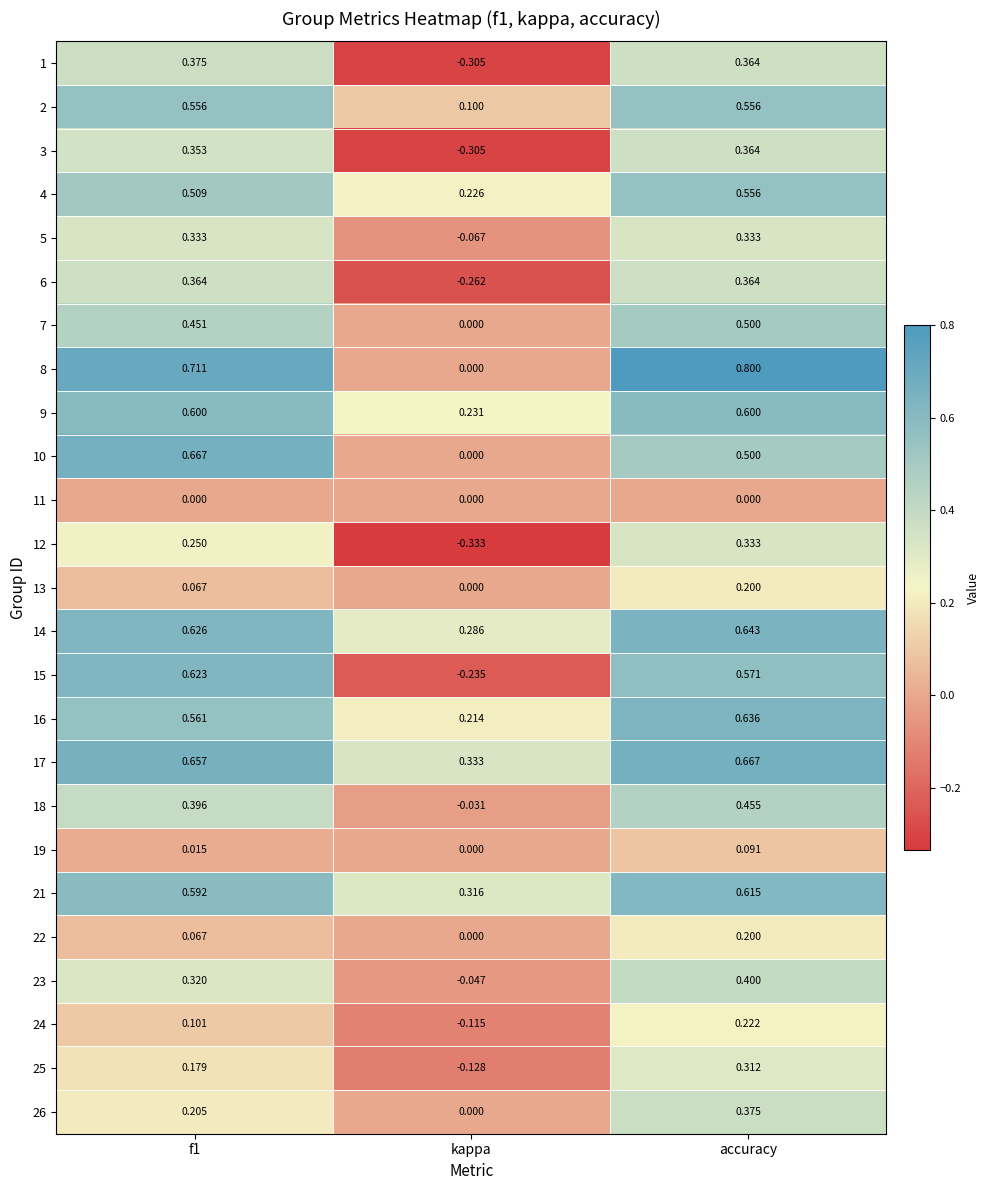

At which category is the sum across all series the highest?

accuracy